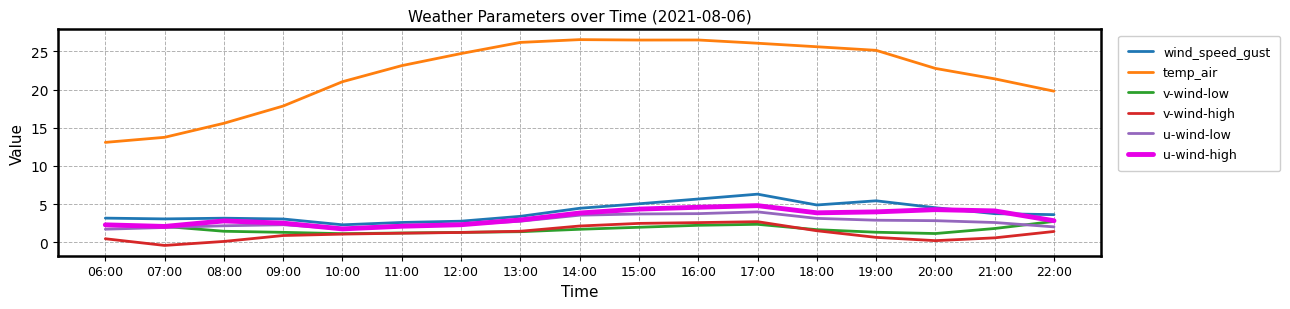

What position from the right is 15:00?

8